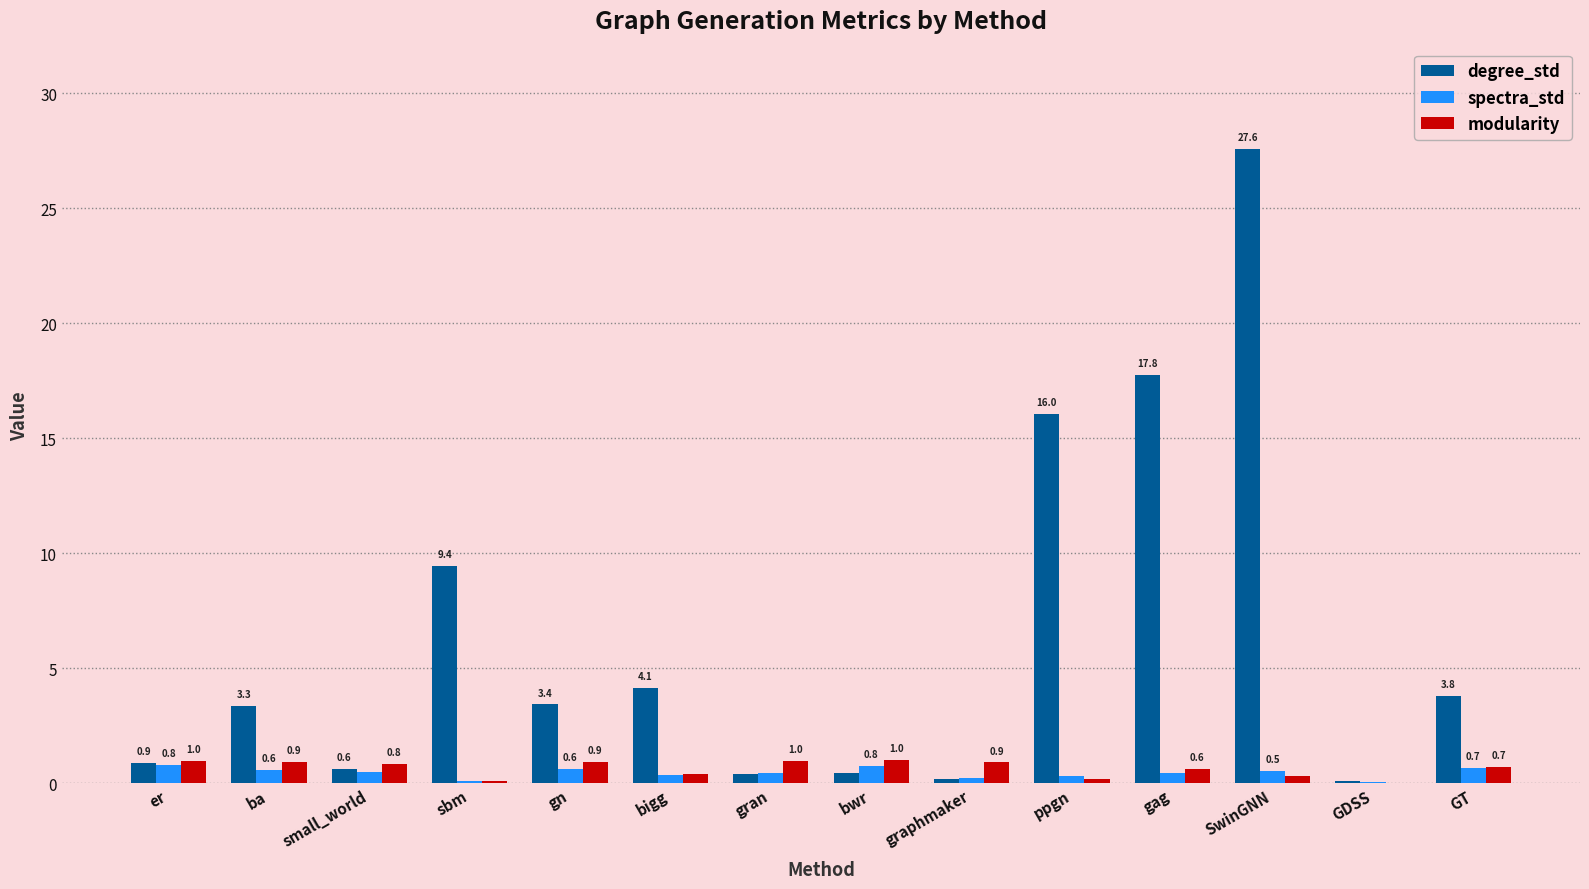

The degree_std series shows 0.5 at bwr. True or false?

True